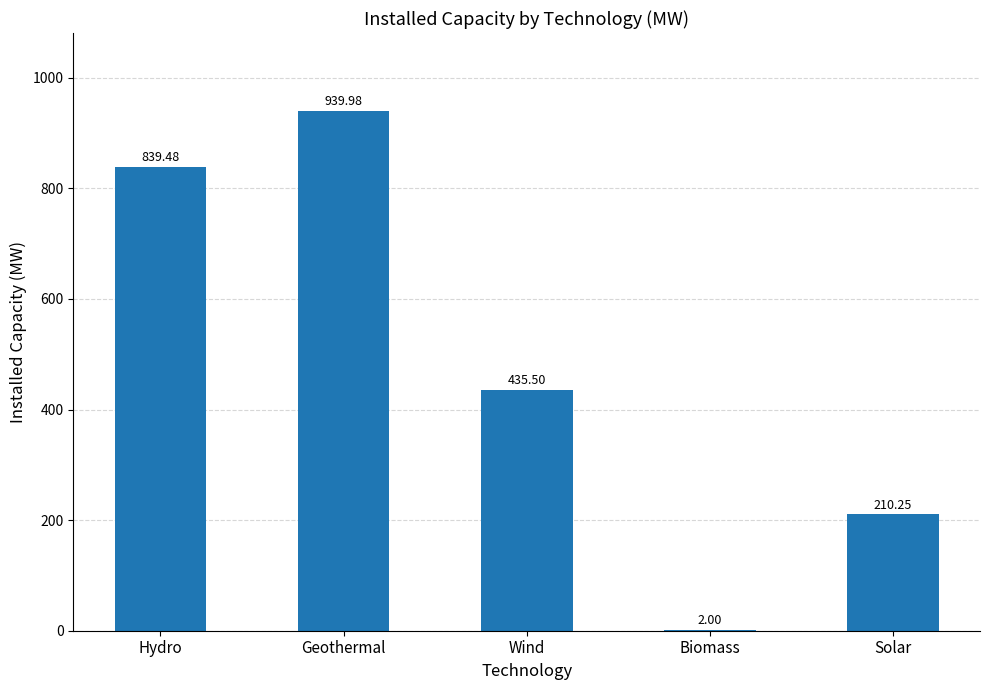

The chart shows a value of 210.2 at Solar. True or false?

True